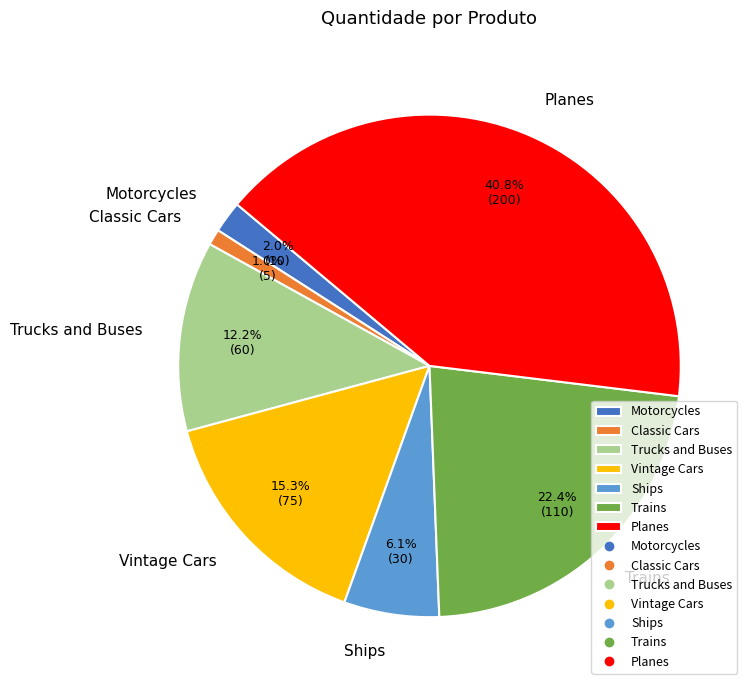

What percentage is the Trucks and Buses slice, to the nearest percent?

12%